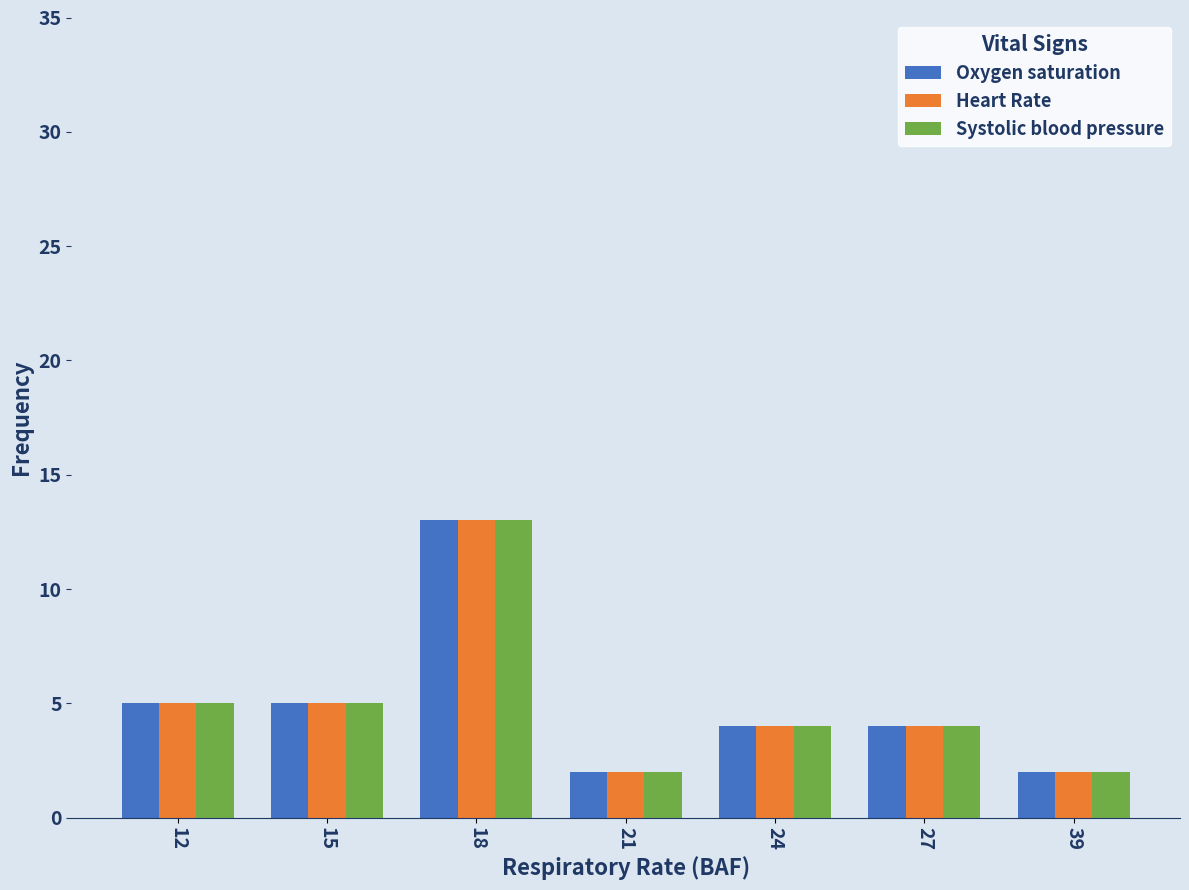

At which category is the sum across all series the highest?

18